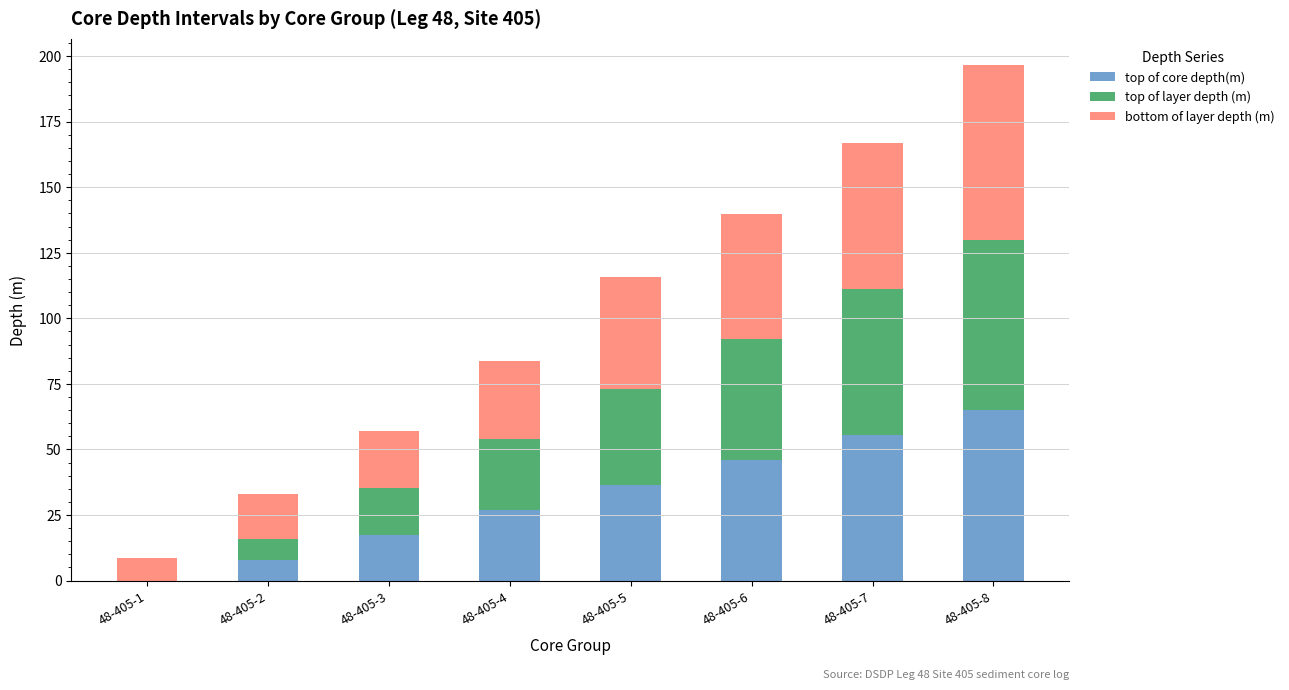

At which label is top of core depth(m) closest to 32?

48-405-5